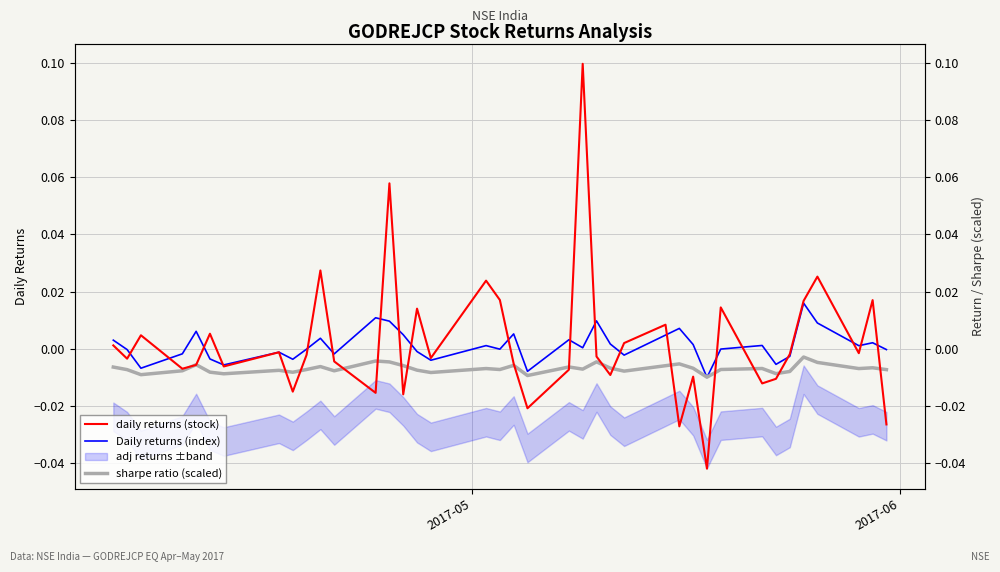

True or false: Daily returns (index) and sharpe ratio (scaled) cross at least once.

True